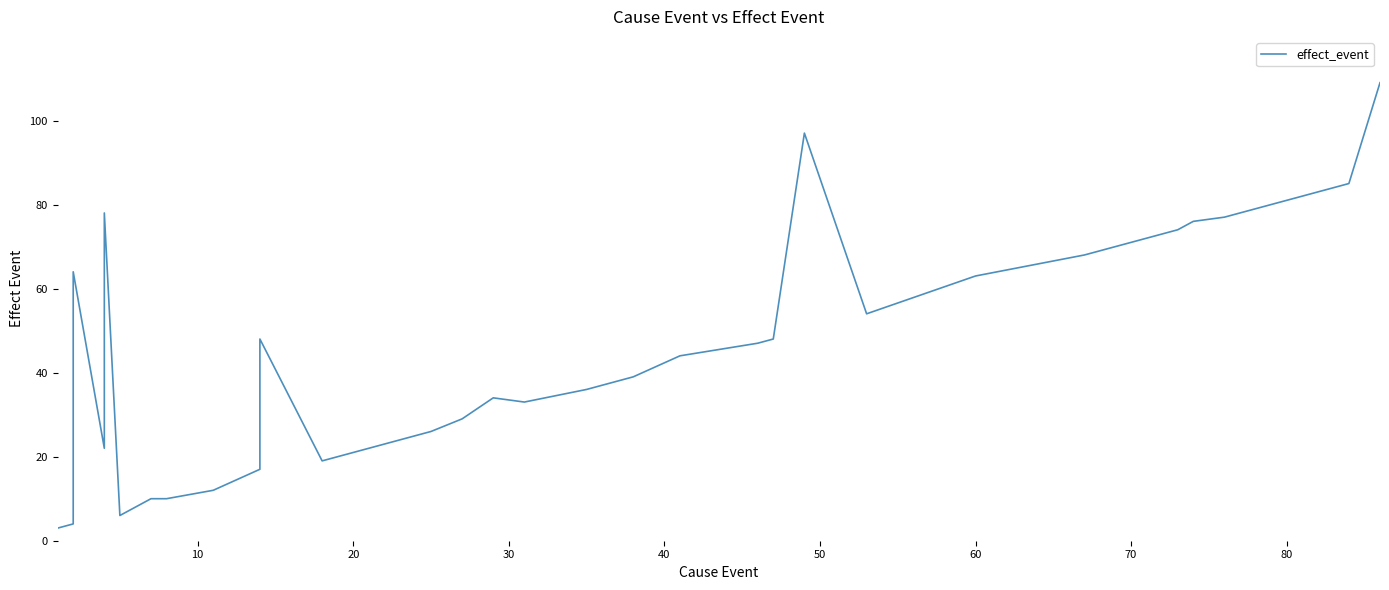

What is the difference between the maximum and minimum values?

106